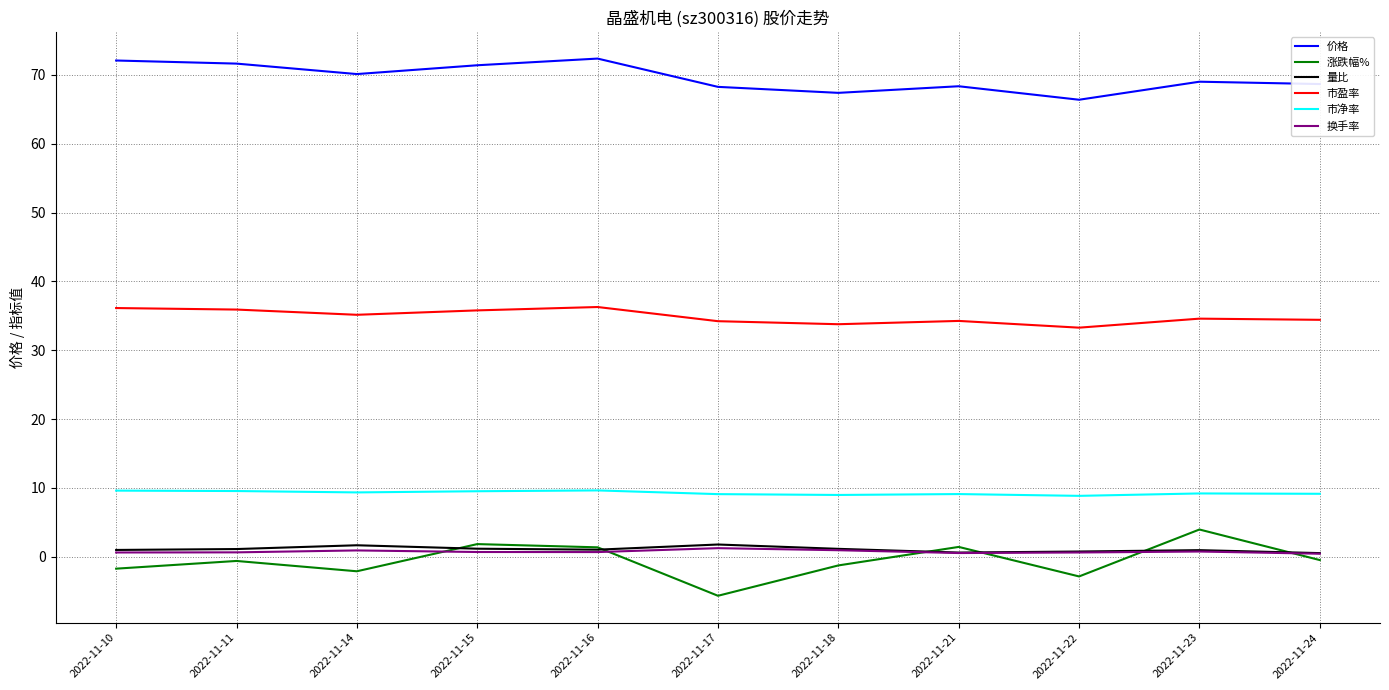

What is the average value of the 市净率 series?

9.3